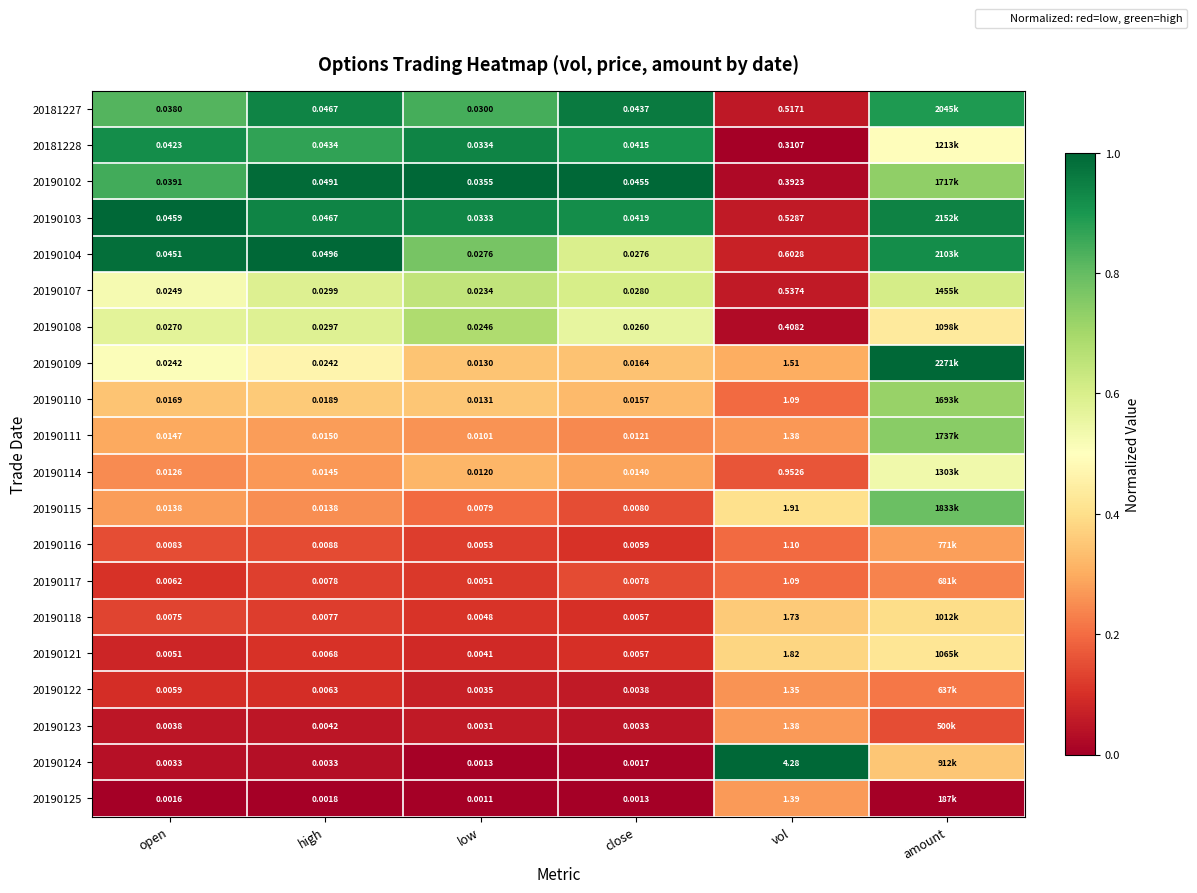

The 20190110 series shows 0.3 at close. True or false?

True